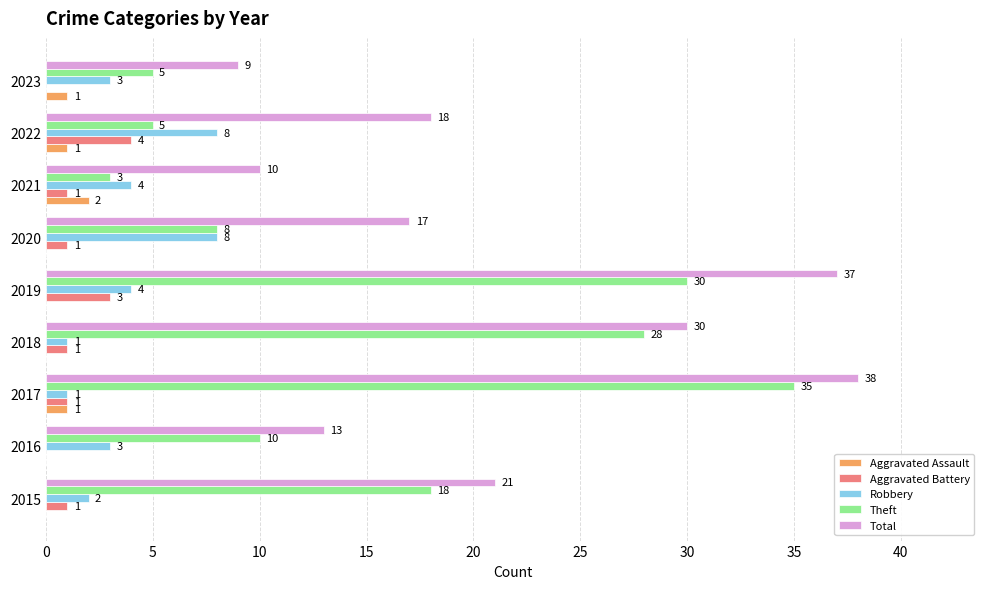

What is the maximum value for Theft?

35